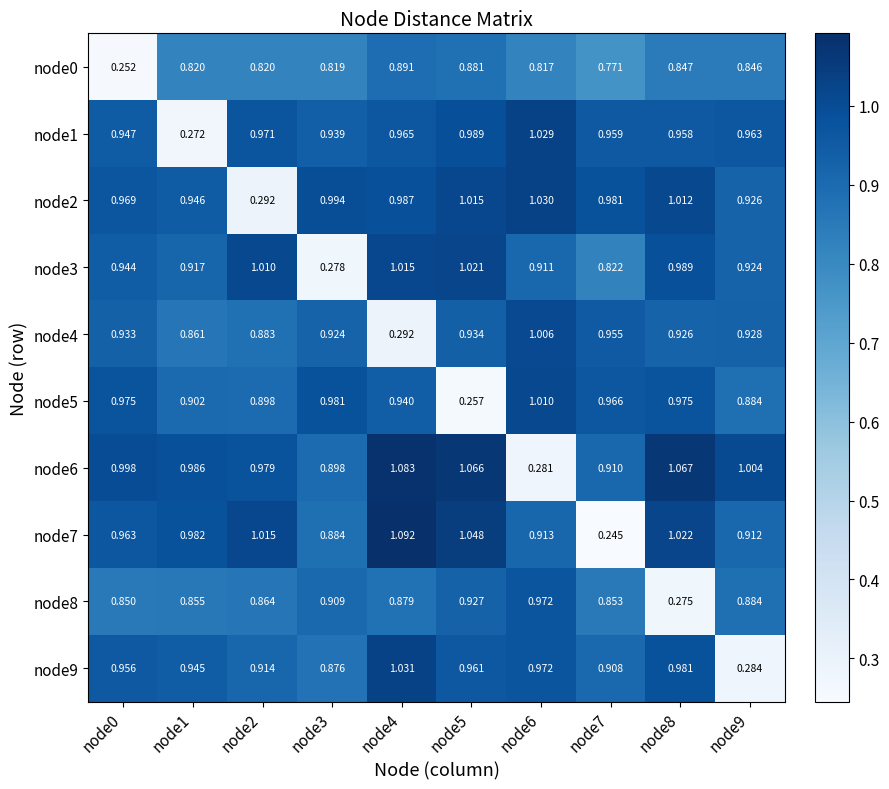

Is the value of node8 at node7 greater than the value of node1 at node0?

No